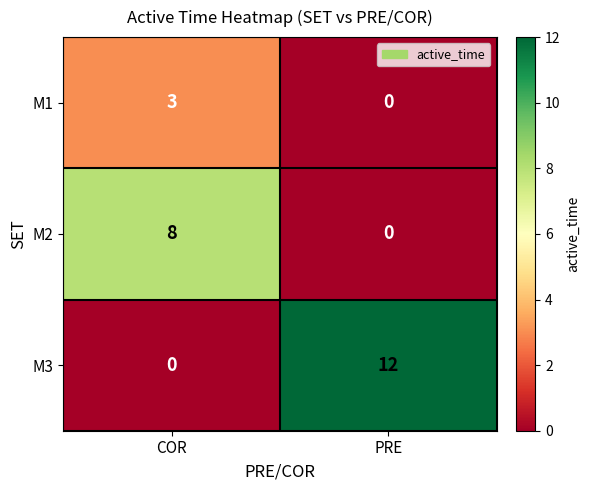

Reading right to left, extract all data points from this chart.

M1: 0	3
M2: 0	8
M3: 12	0